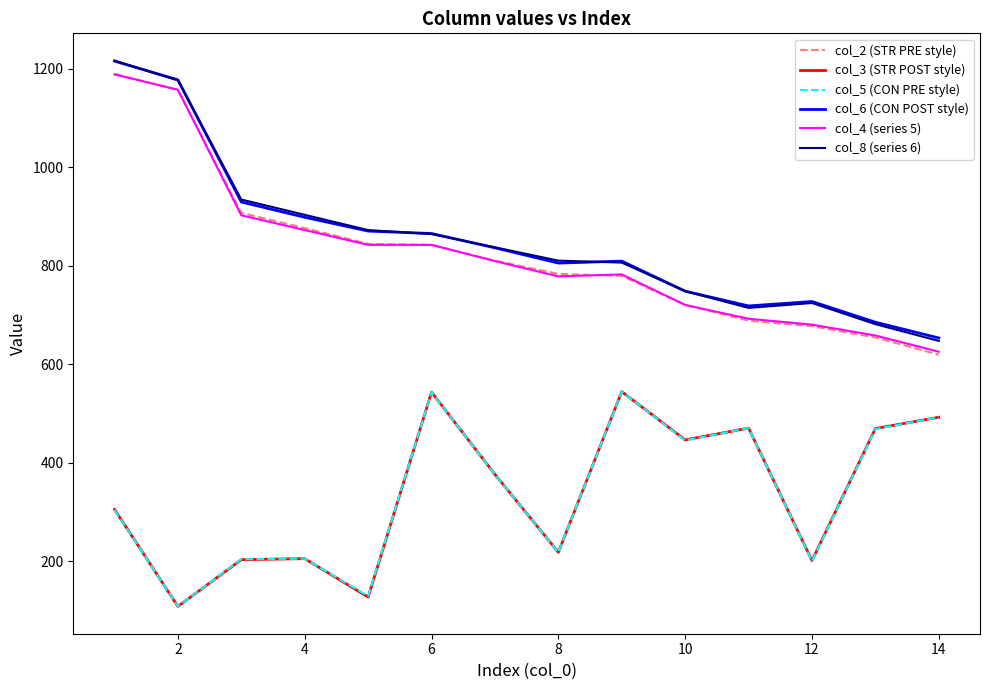

What is the greatest value displayed?

1216